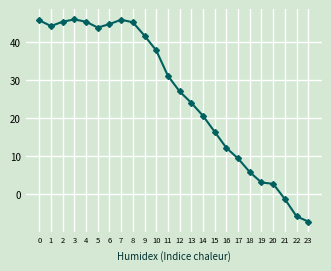

What is the ratio of the value at 19 to the value at 14?

0.1